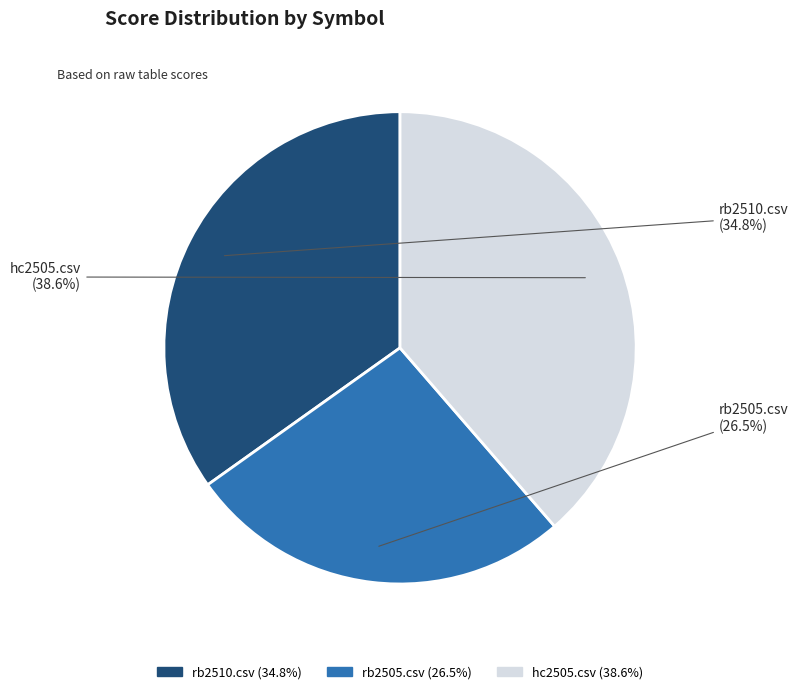

Rank the categories by value from highest to lowest.

hc2505.csv, rb2510.csv, rb2505.csv